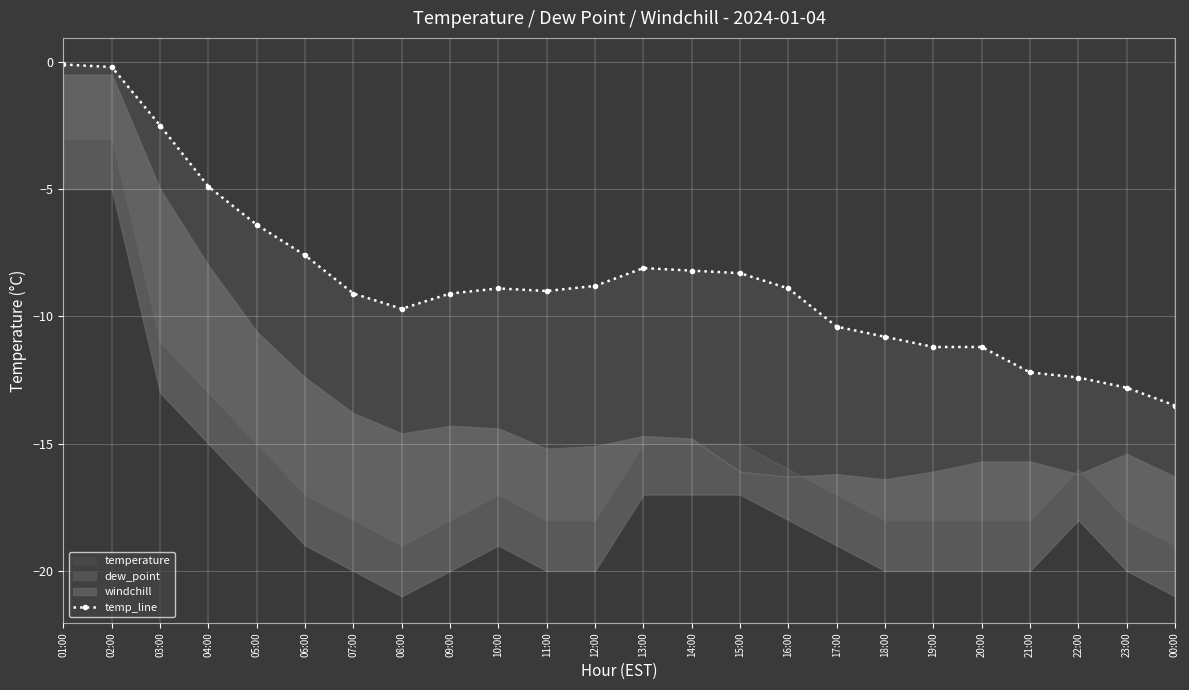

Where is the first local maximum?

10:00